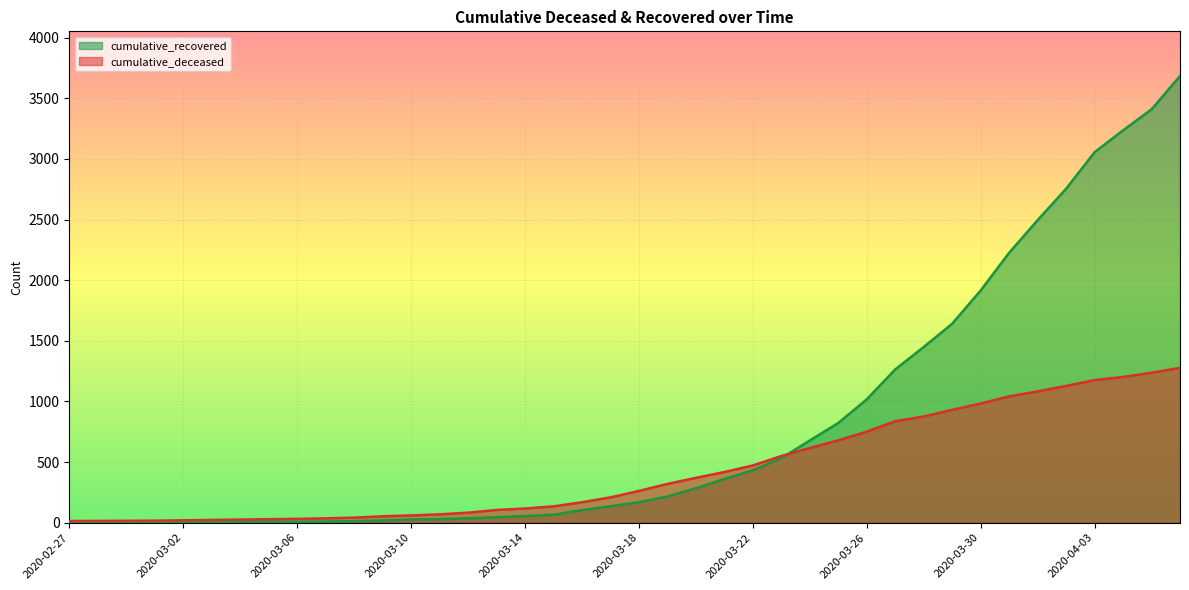

Which series has the largest range (max minus min)?

cumulative_recovered